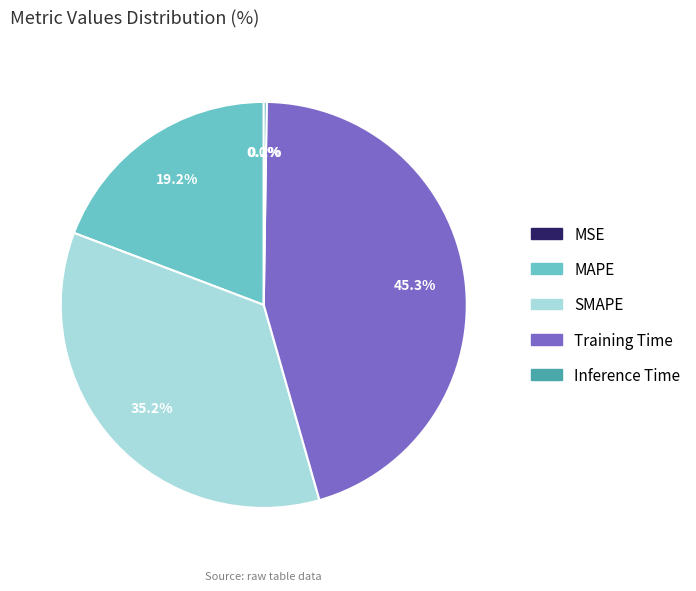

To the nearest percent, what portion does Training Time represent?

45%